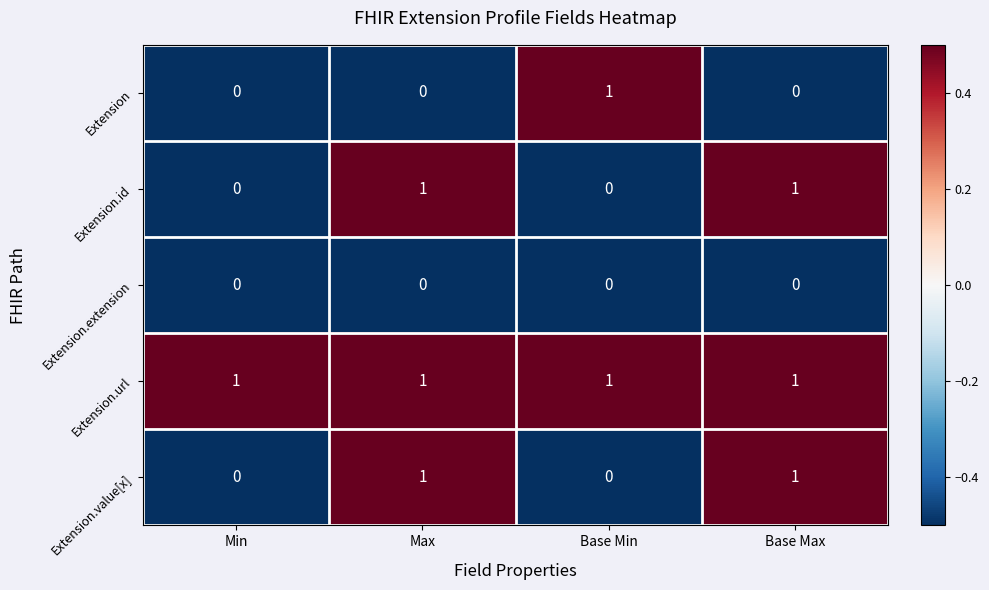

Reading left to right, extract all data points from this chart.

Extension: Min=0	Max=0	Base Min=1	Base Max=0
Extension.id: Min=0	Max=1	Base Min=0	Base Max=1
Extension.extension: Min=0	Max=0	Base Min=0	Base Max=0
Extension.url: Min=1	Max=1	Base Min=1	Base Max=1
Extension.value[x]: Min=0	Max=1	Base Min=0	Base Max=1